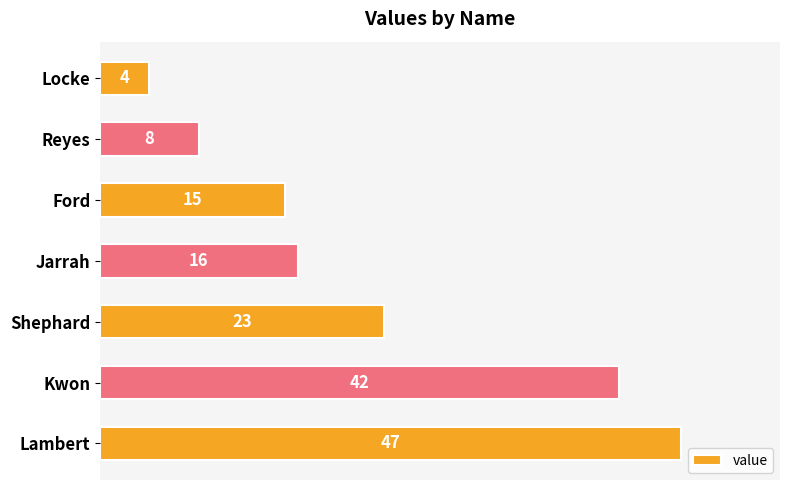

Rank the categories by value from lowest to highest.

Locke, Reyes, Ford, Jarrah, Shephard, Kwon, Lambert